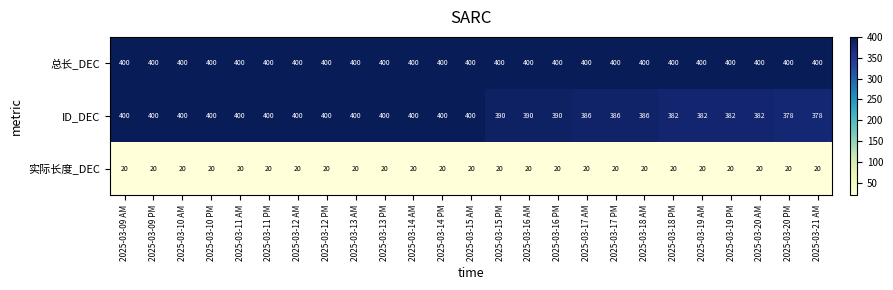

Between 2025-03-13 AM and 2025-03-15 PM, which series saw the biggest shift?

ID_DEC